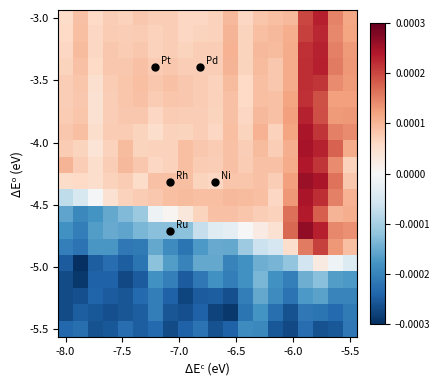

At which category does the chart reach its peak across all series?

16